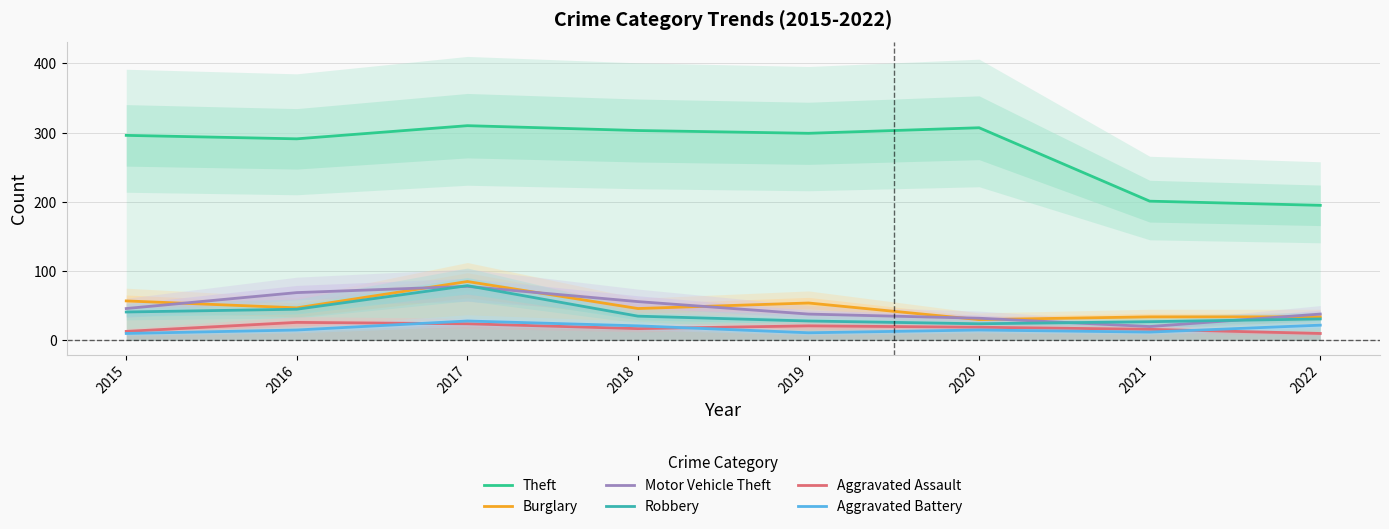

How many lines are shown in the chart?

6